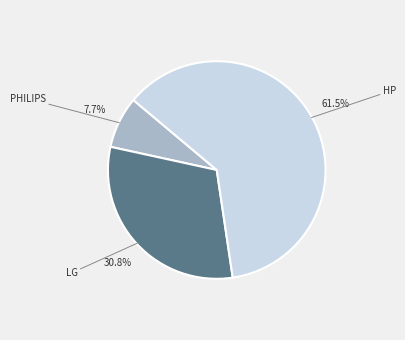

Is there any slice that represents more than half of the pie?

Yes